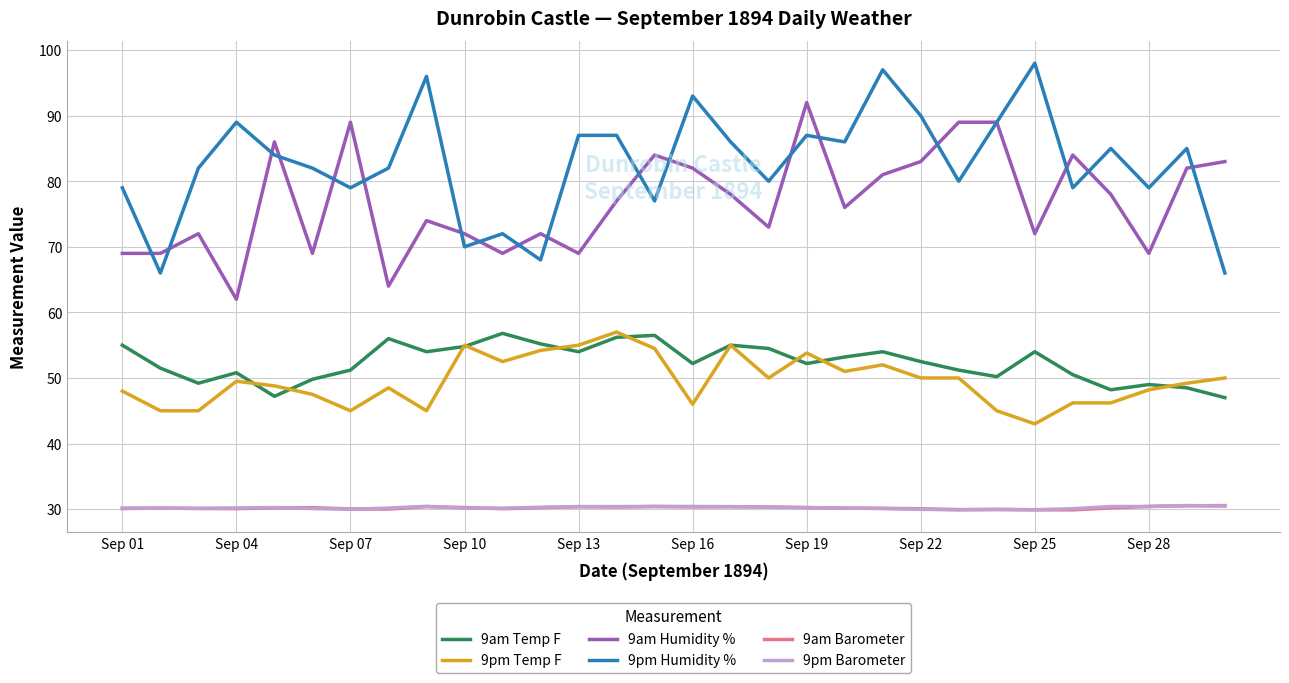

At how many categories does at least one series exceed 68?

30